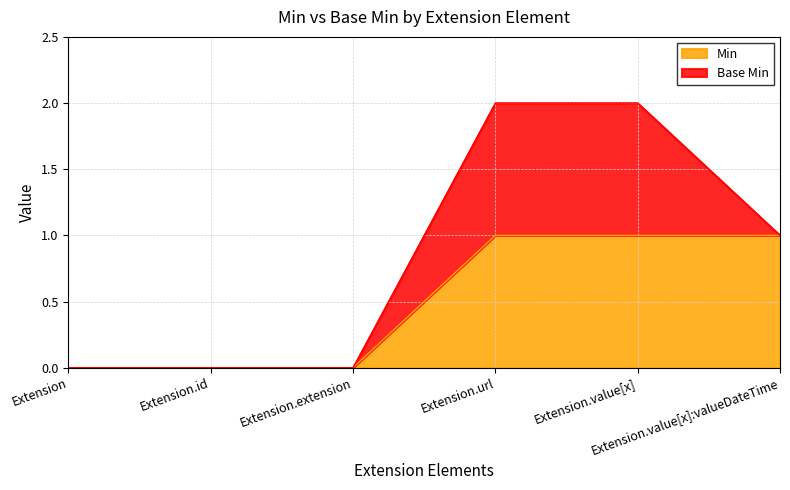

What is the value of the 4th point from the left?

1